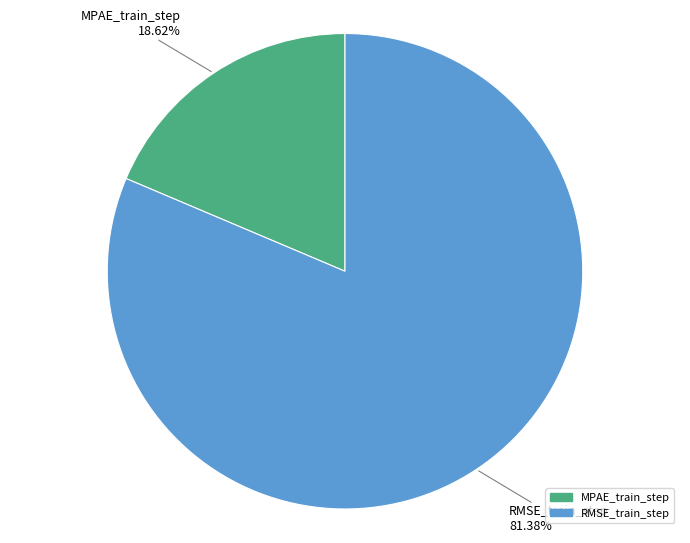

Which slice represents more than half of the pie?

RMSE_train_step